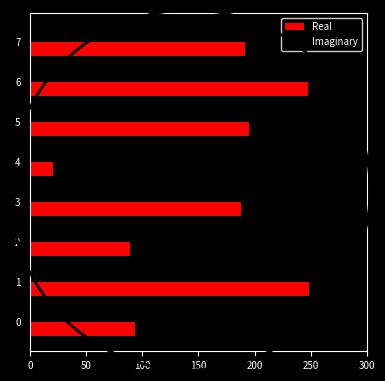

What is the average value of the Real series?

159.3